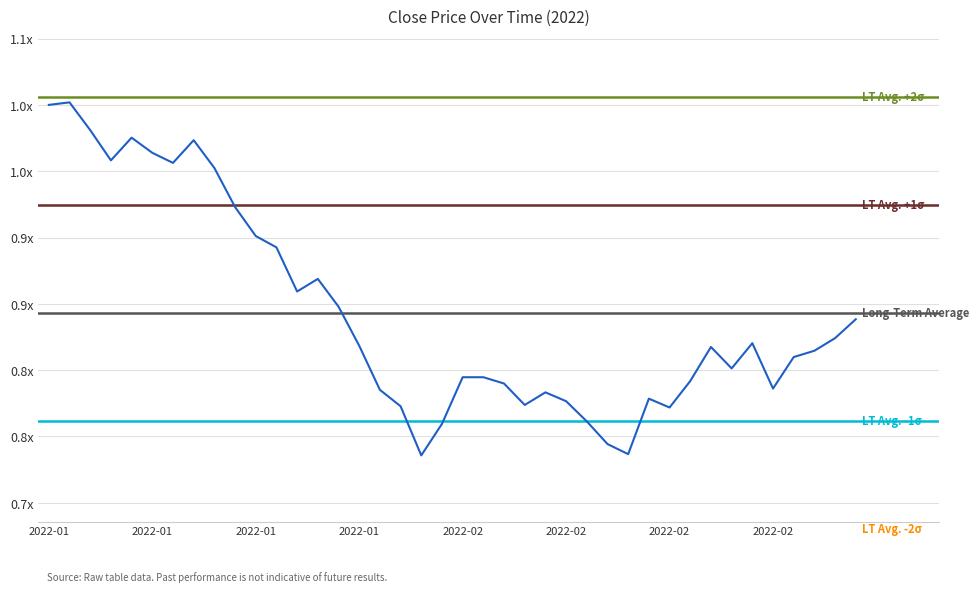

Does the chart display data point markers on the line(s)?

No